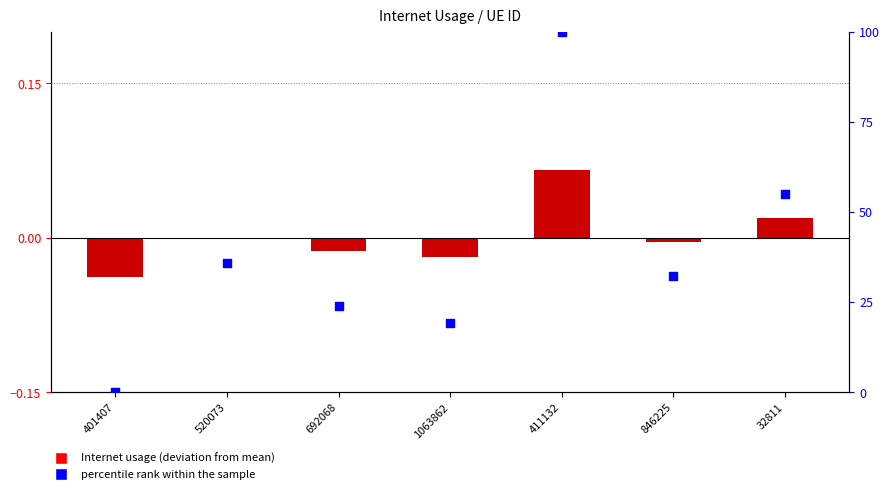

Which series has the widest spread of Y values?

percentile rank within the sample